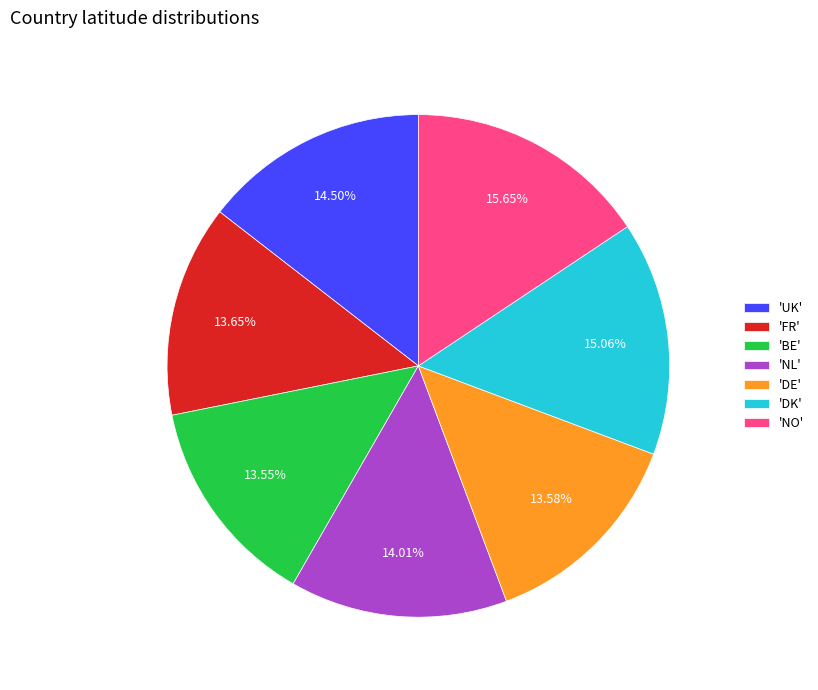

Combined, do 'FR' and 'DK' account for over 50%?

No